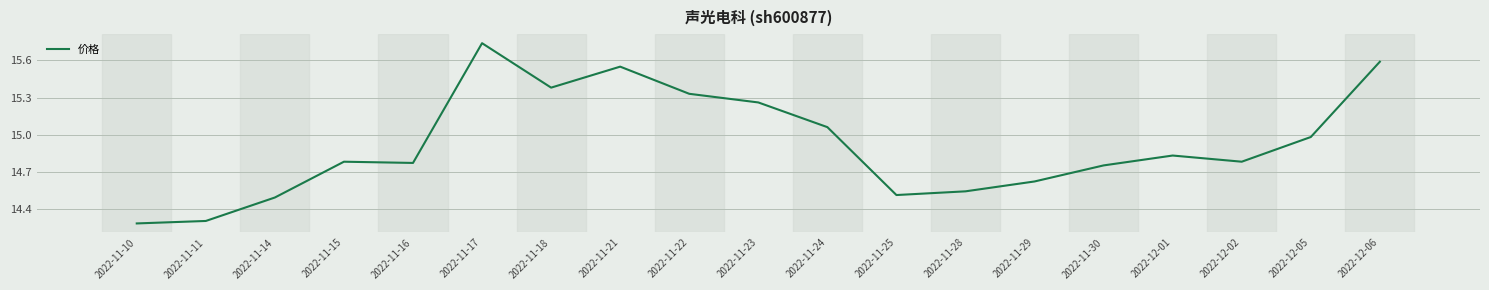

At which category does the chart reach its peak across all series?

2022-11-17